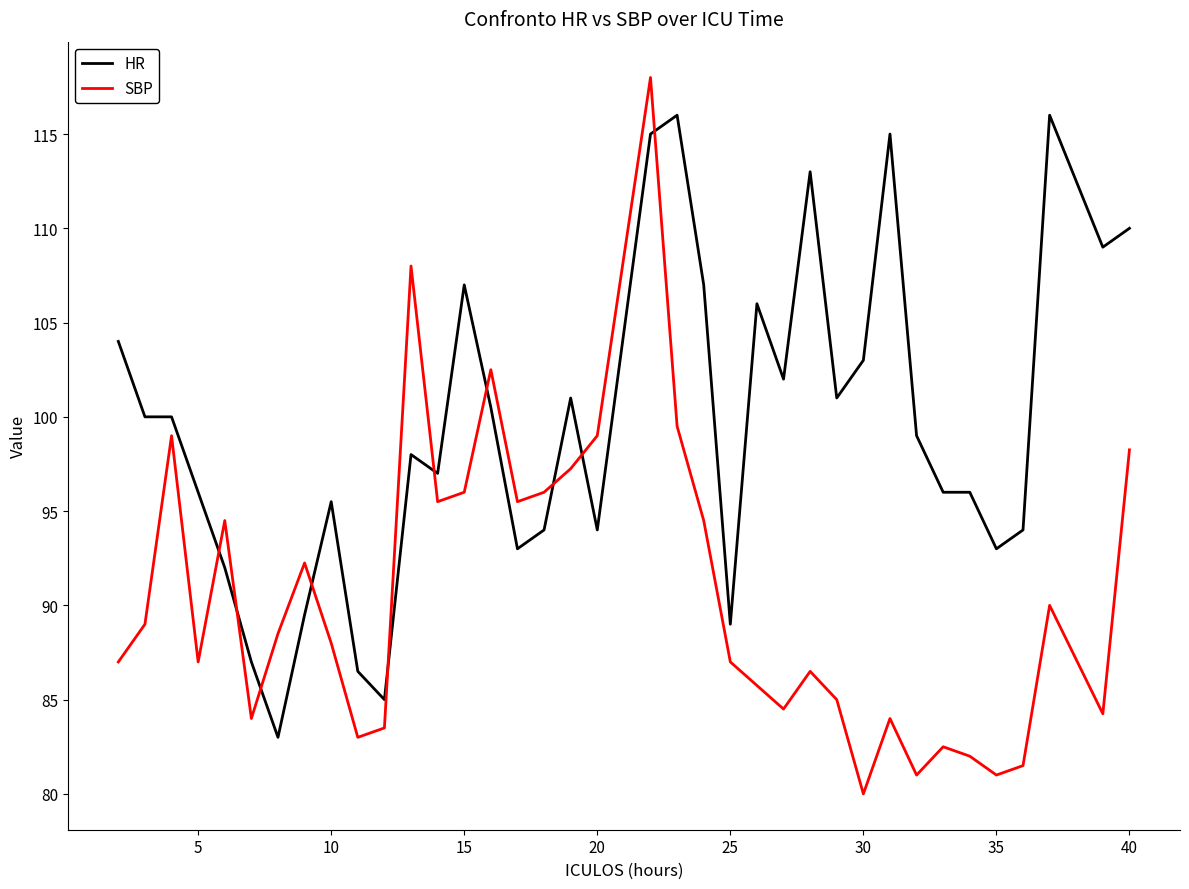

List the series in order of their peak value, lowest first.

HR, SBP